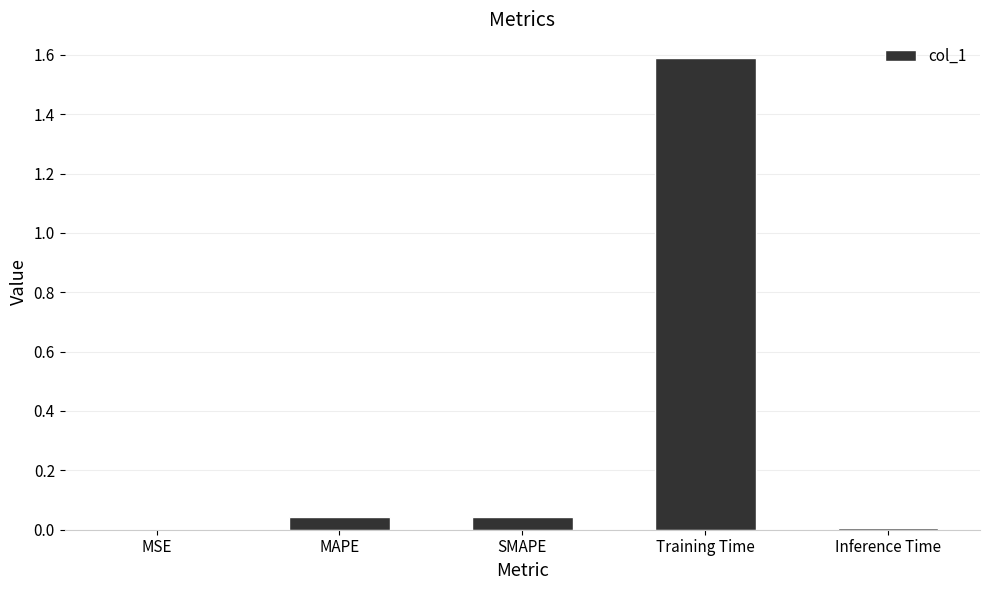

Which label corresponds to the largest value in the chart?

Training Time